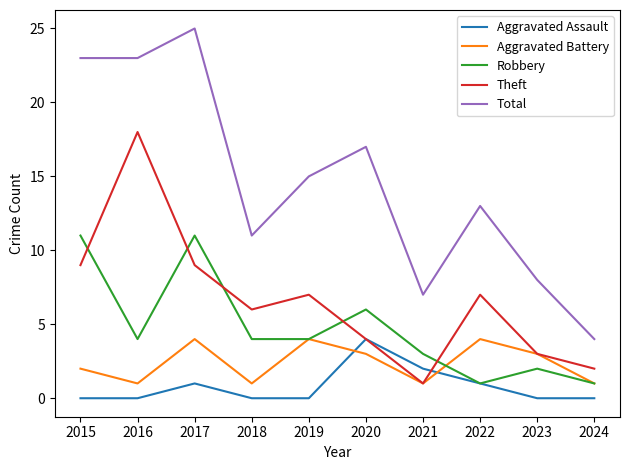

True or false: Theft and Total intersect in this chart.

False